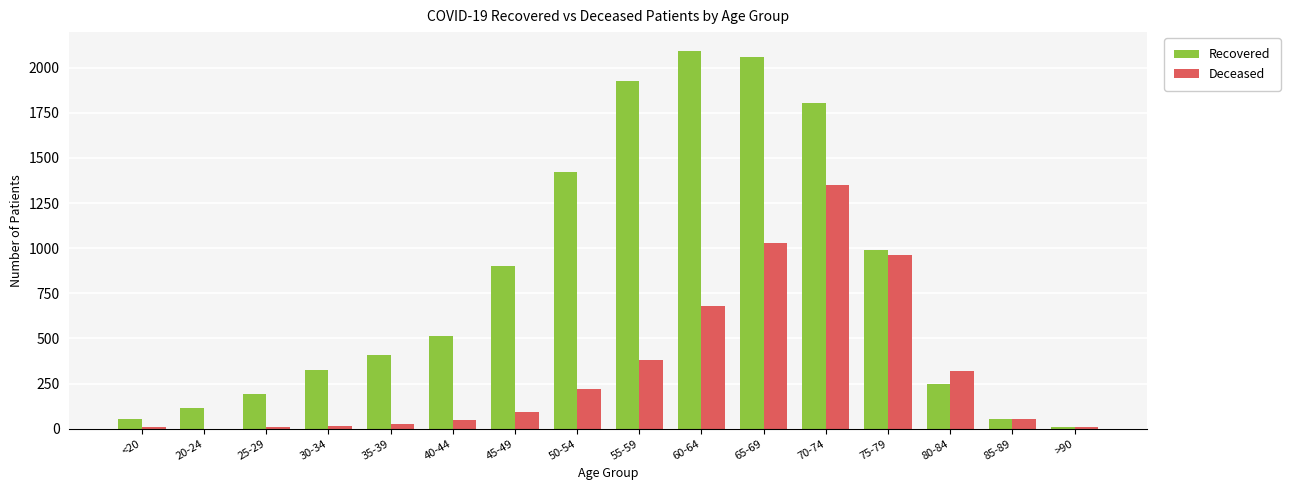

Is it true that Recovered equals 516 at 40-44?

True